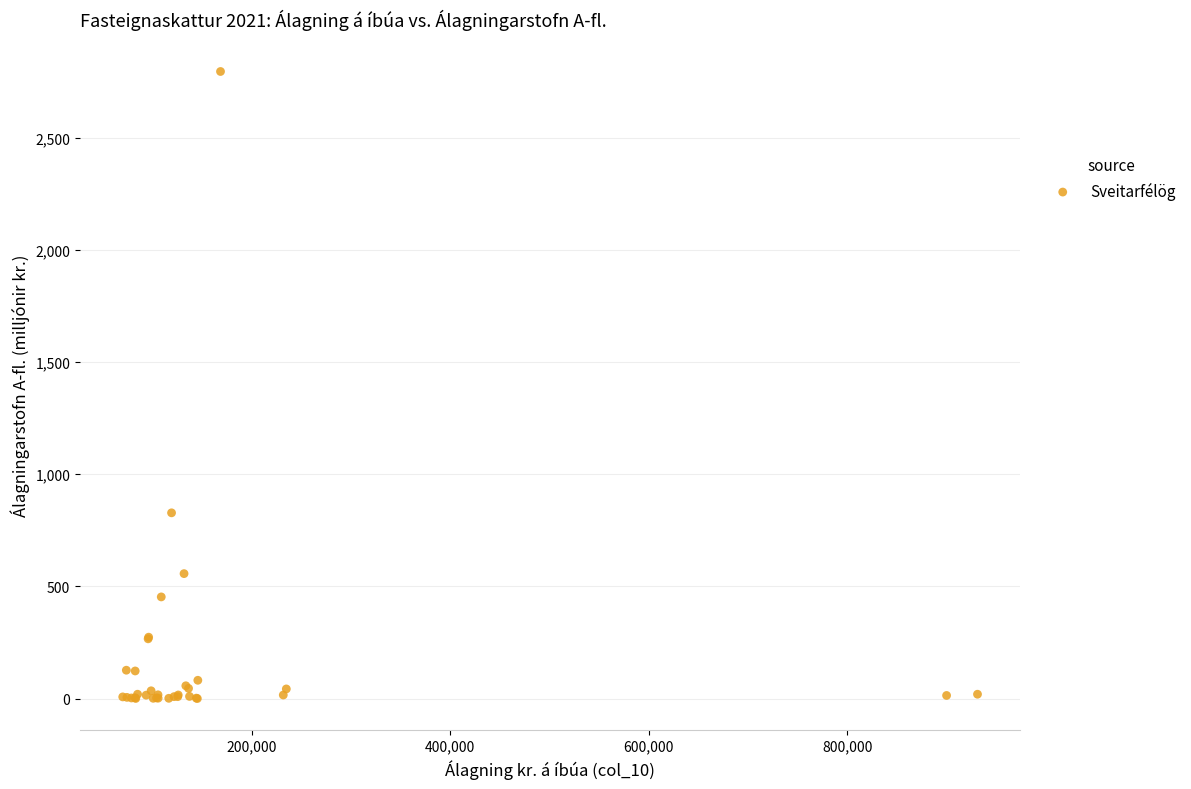

What Y value in the scatter plot is closest to 1397?

828.0